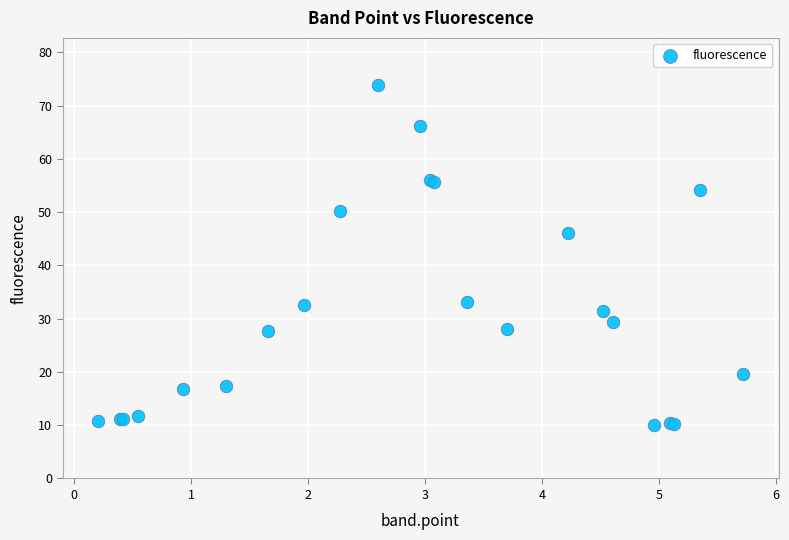

What Y value in the scatter plot is closest to 41?

46.0